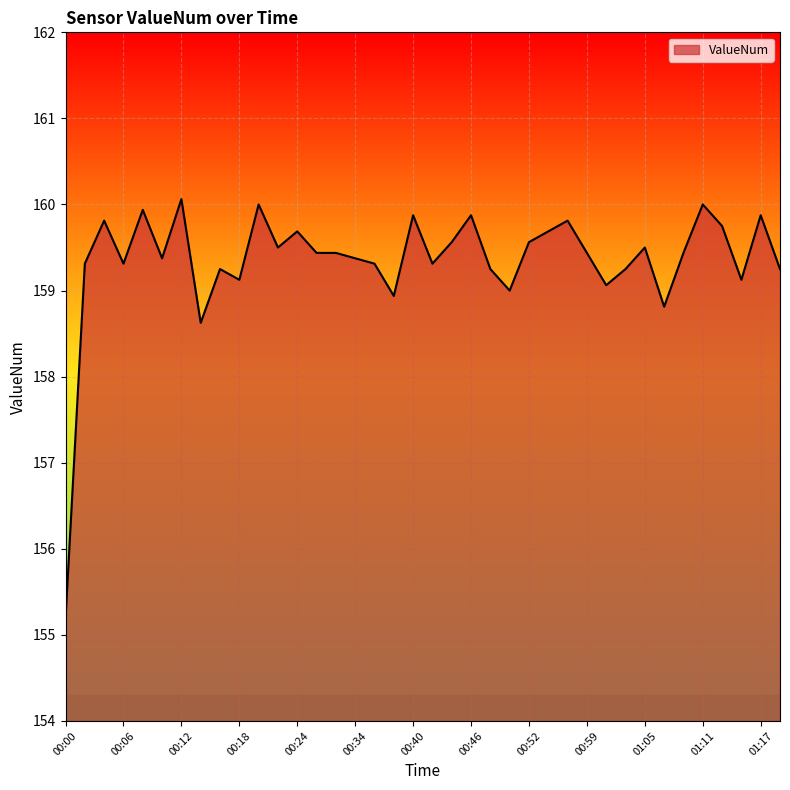

What is the greatest value displayed?

160.1